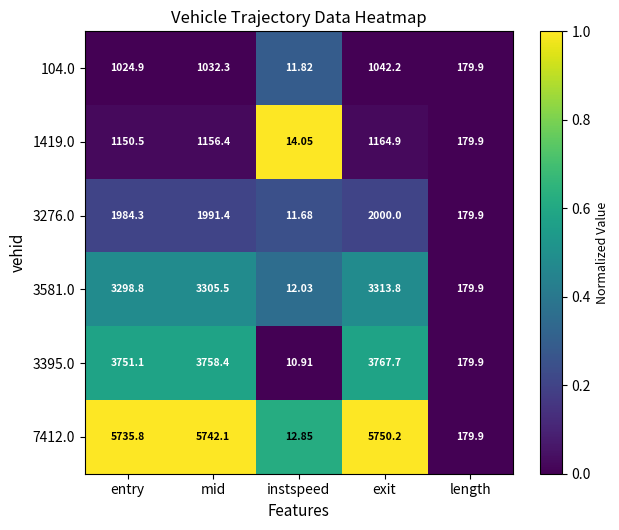

How many series are shown in this chart?

6